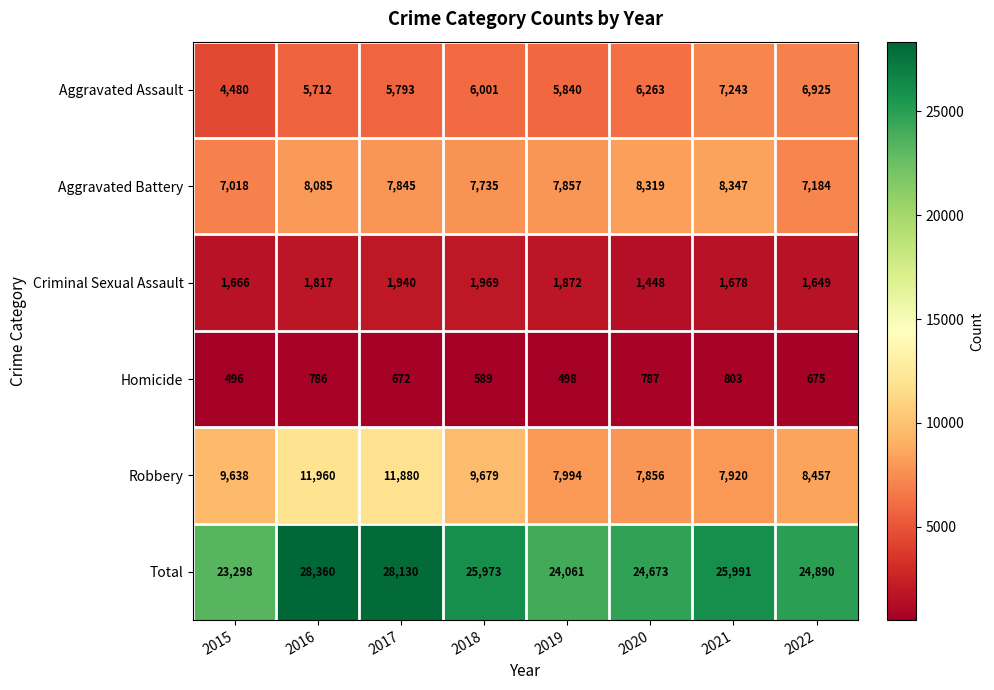

What is the average value of the Homicide series?

663